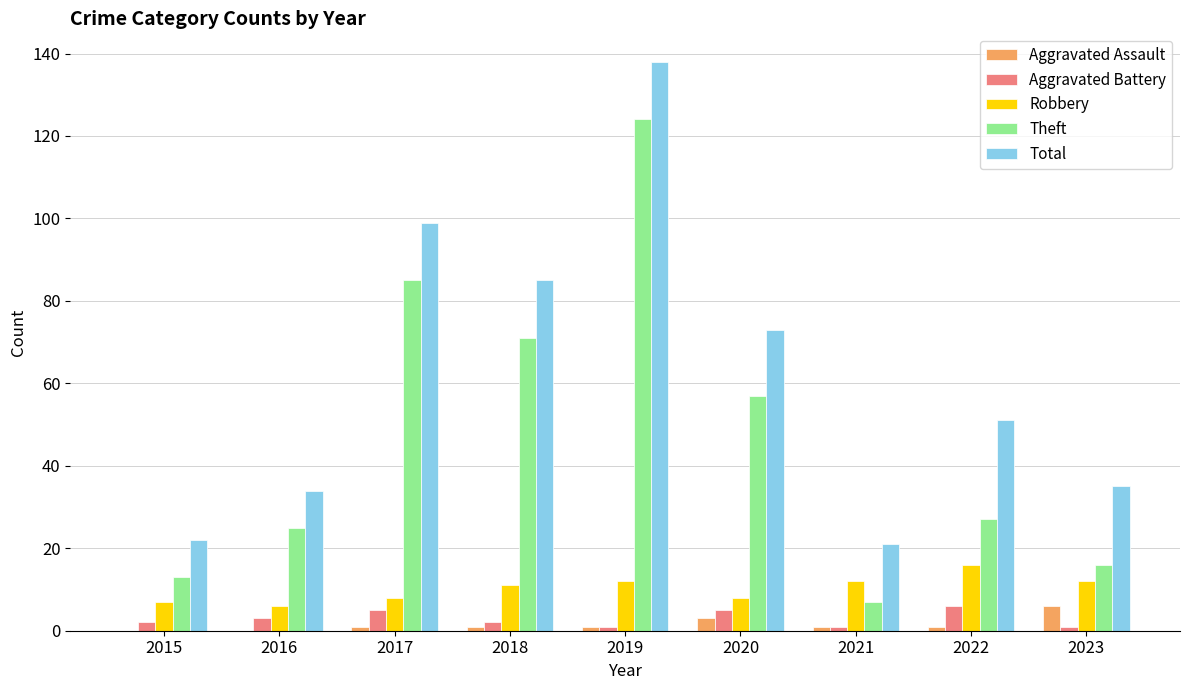

What is the average value of the Aggravated Assault series?

2